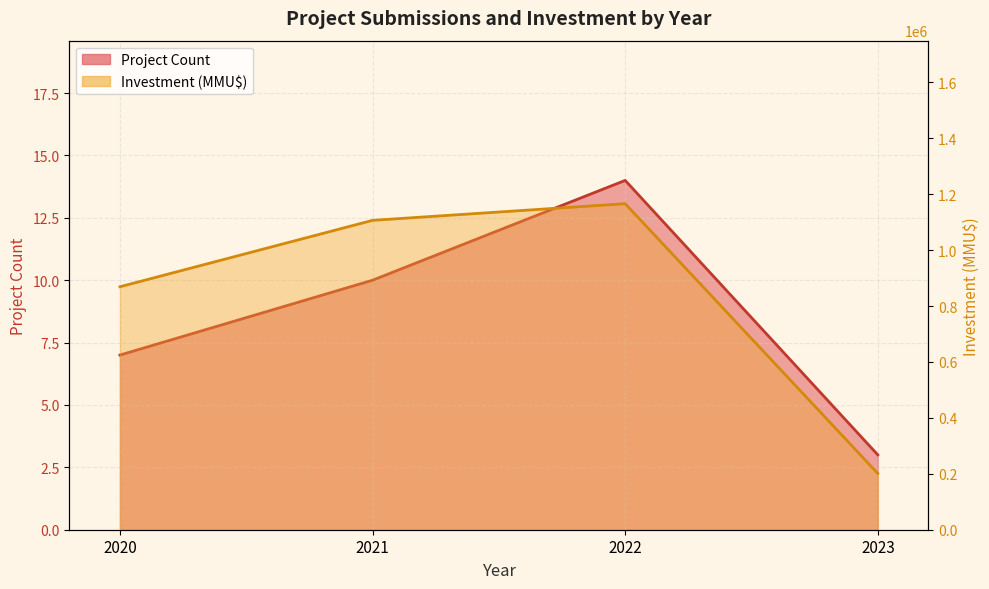

True or false: Investment (MMU$) has more than 2 points higher than both neighbors.

False